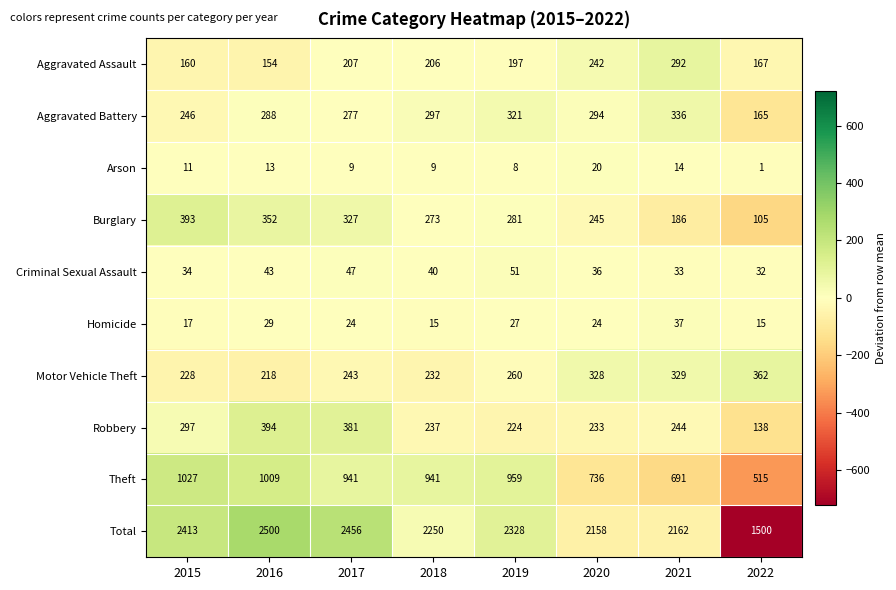

At which category does the chart reach its minimum across all series?

2022